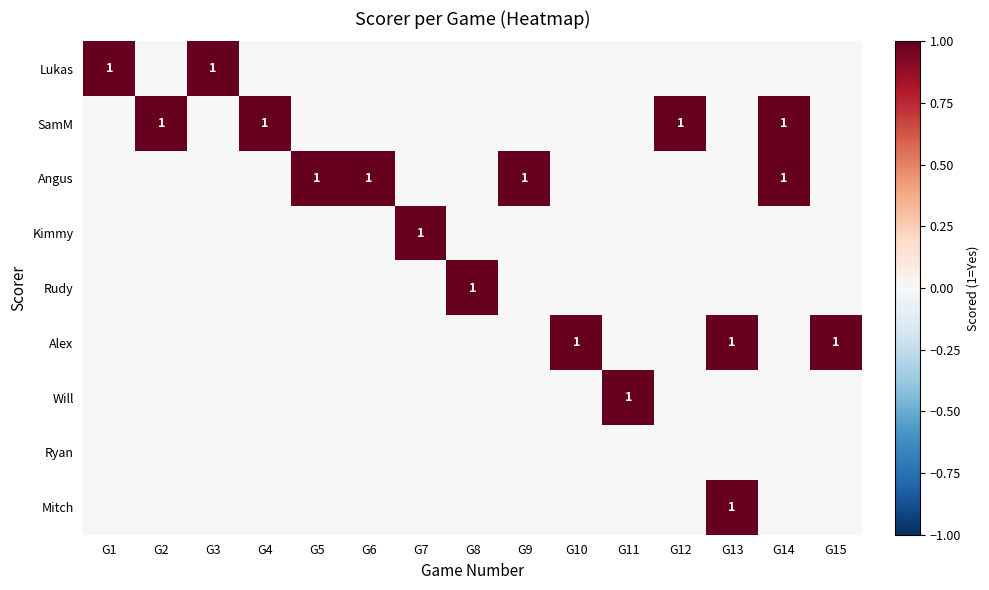

The Angus series shows 1 at G14. True or false?

True